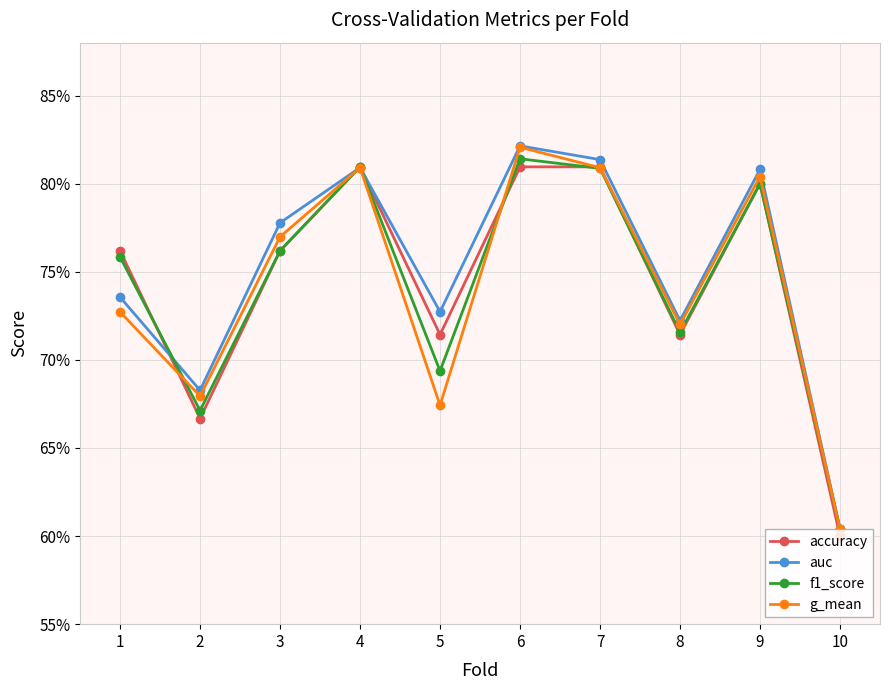

Reading left to right, list all the values displayed in this chart.

accuracy: 0.8	0.7	0.8	0.8	0.7	0.8	0.8	0.7	0.8	0.6
auc: 0.7	0.7	0.8	0.8	0.7	0.8	0.8	0.7	0.8	0.6
f1_score: 0.8	0.7	0.8	0.8	0.7	0.8	0.8	0.7	0.8	0.6
g_mean: 0.7	0.7	0.8	0.8	0.7	0.8	0.8	0.7	0.8	0.6